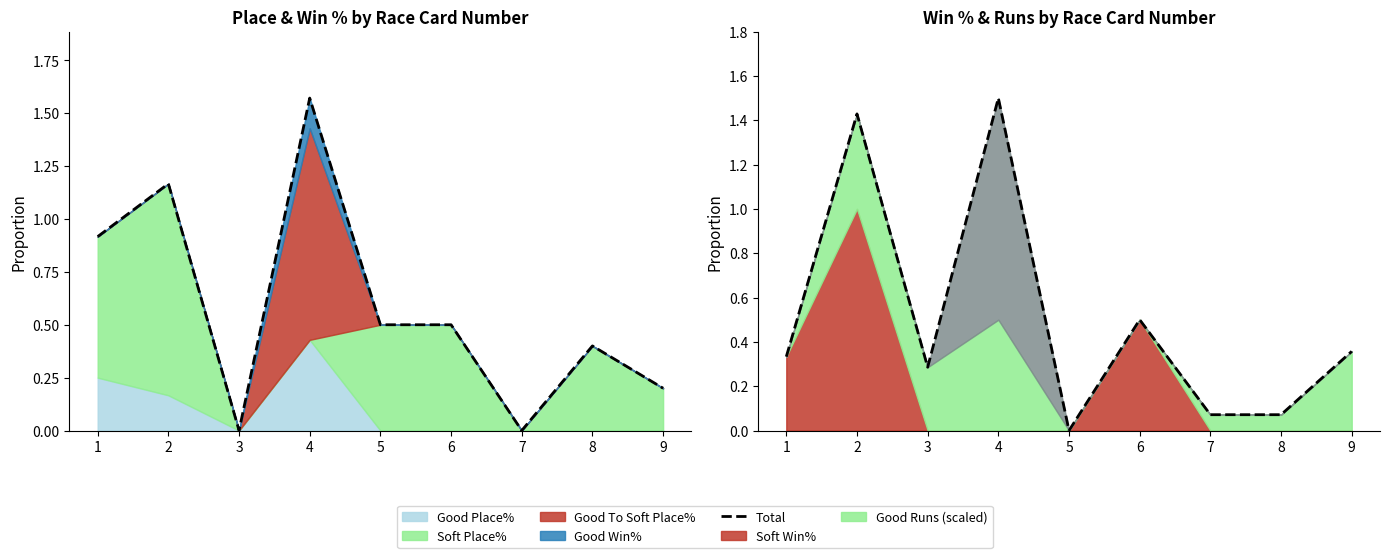

Reading left to right, what are all the values shown in this chart?

0.3	1.4	0.3	1.5	0.0	0.5	0.1	0.1	0.4